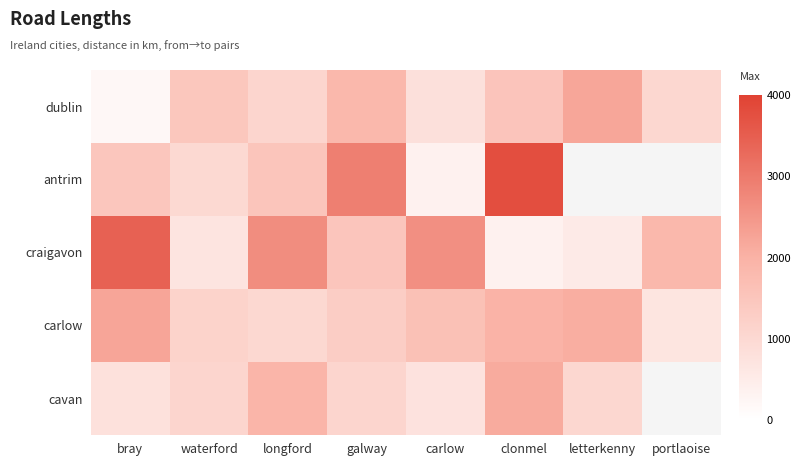

Rank the series at bray from lowest to highest value.

dublin, cavan, antrim, carlow, craigavon